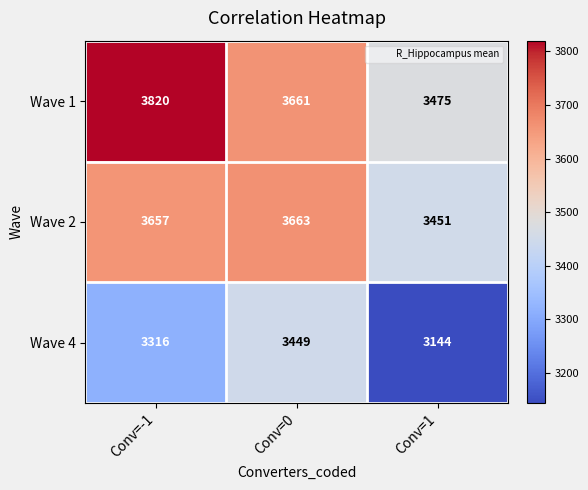

Is it true that Wave 1 equals 771 at Conv=0?

False